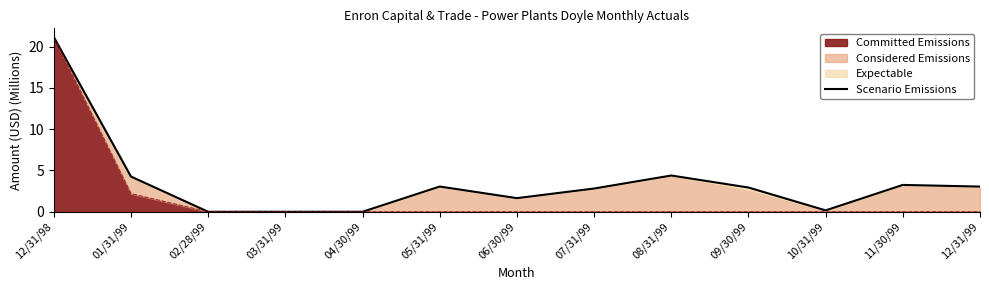

Is it true that the value at 07/31/99 is 2.8?

True